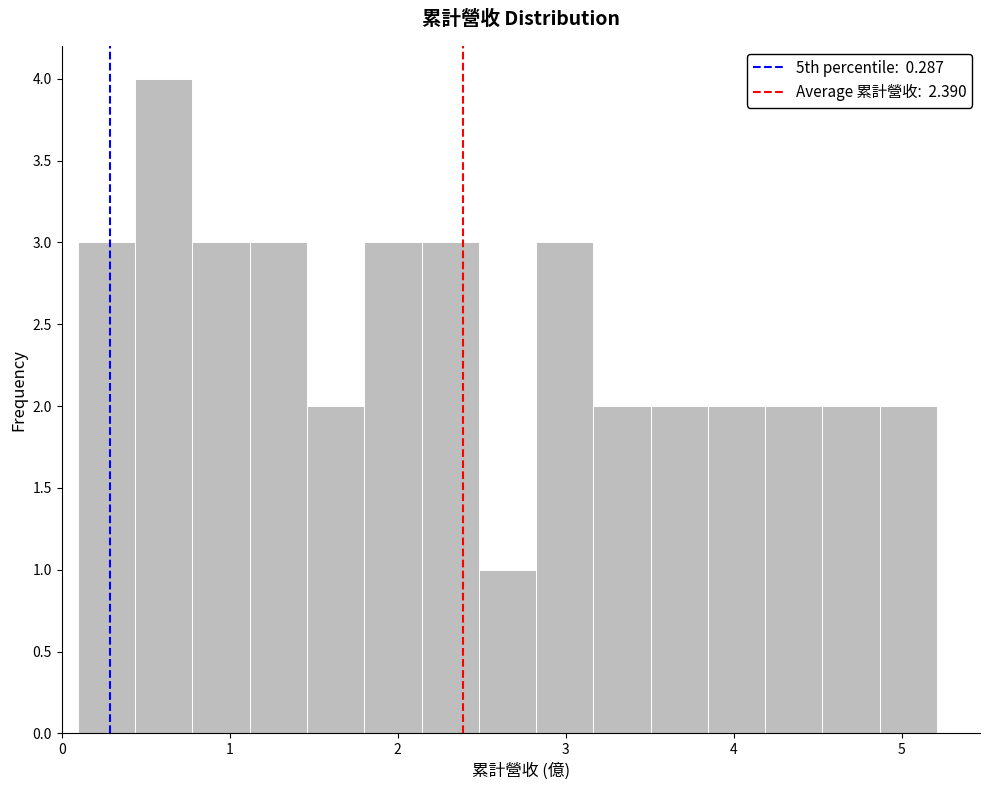

Around what value on the x-axis is the tallest bar? Give the approximate position of its centre, as read against the axis.

0.6